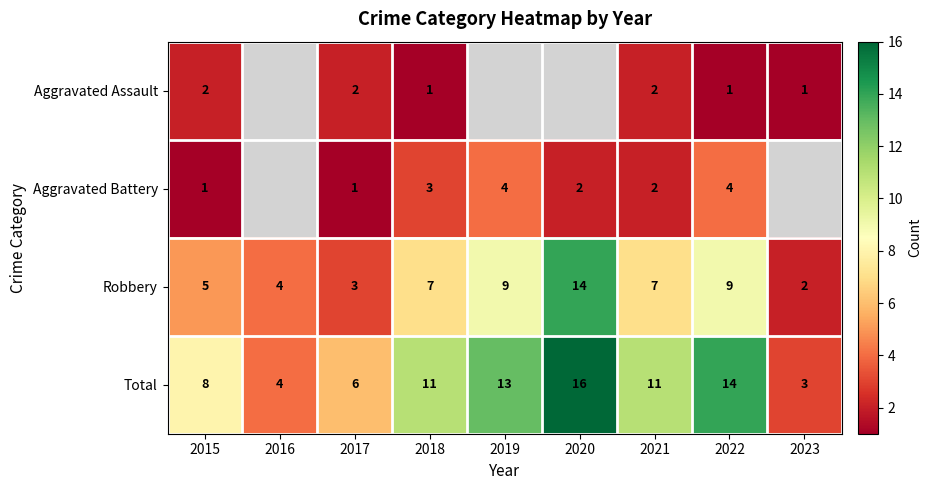

Is the value of Robbery at 2016 greater than the value of Total at 2019?

No